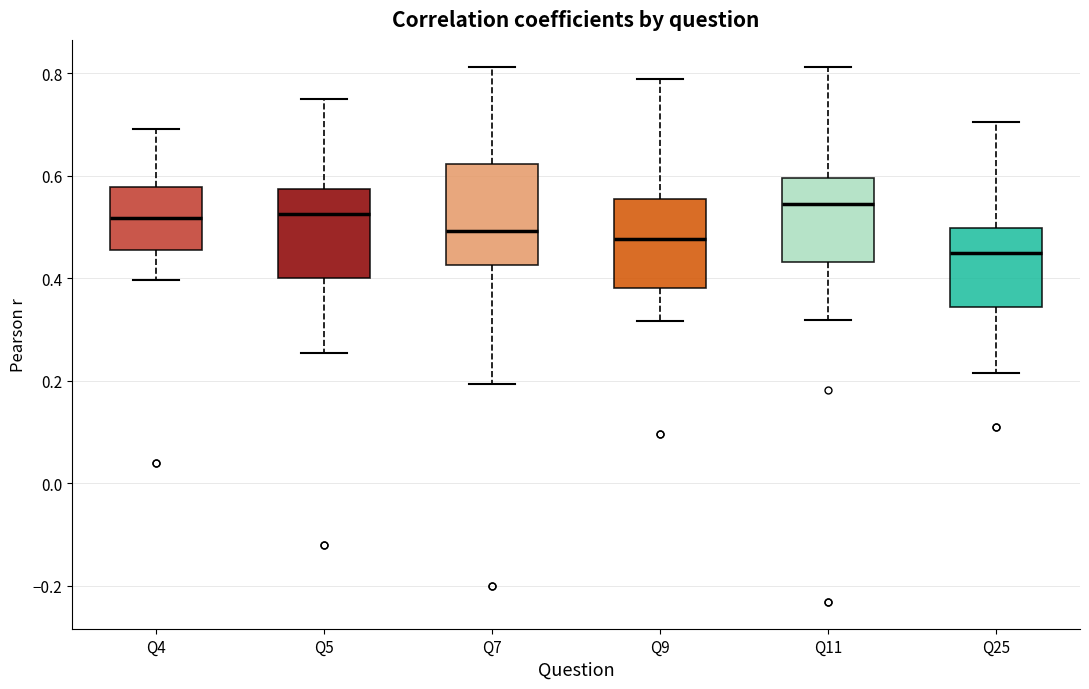

Reading left to right, read every box against the y-axis: the position of its median line, the range the box covers, and the ends of its whiskers. The values are not printed on the chart, so give them approximately, as read against the axis.

Q4: median 0.52, box 0.46 to 0.58, whiskers 0.40 to 0.70
Q5: median 0.52, box 0.40 to 0.58, whiskers 0.26 to 0.76
Q7: median 0.50, box 0.42 to 0.62, whiskers 0.20 to 0.82
Q9: median 0.48, box 0.38 to 0.56, whiskers 0.32 to 0.78
Q11: median 0.54, box 0.44 to 0.60, whiskers 0.32 to 0.82
Q25: median 0.44, box 0.34 to 0.50, whiskers 0.22 to 0.70